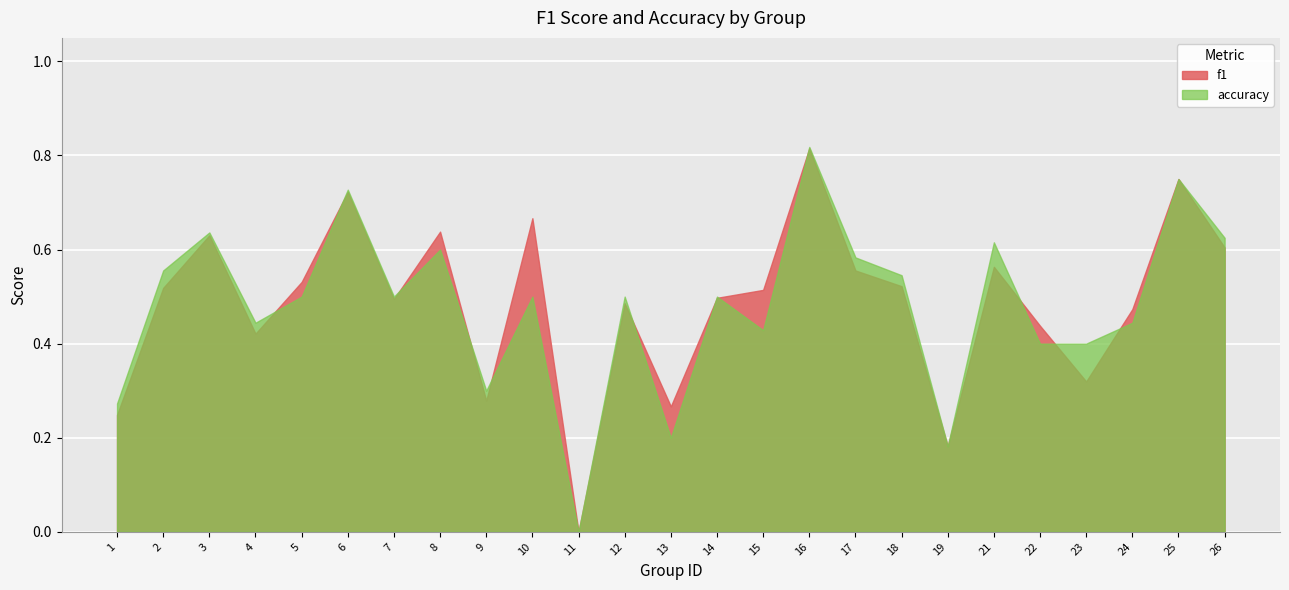

Which category has the highest value in the accuracy series?

16